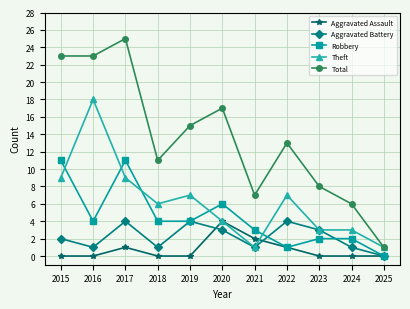

Which series has the widest spread of values?

Total